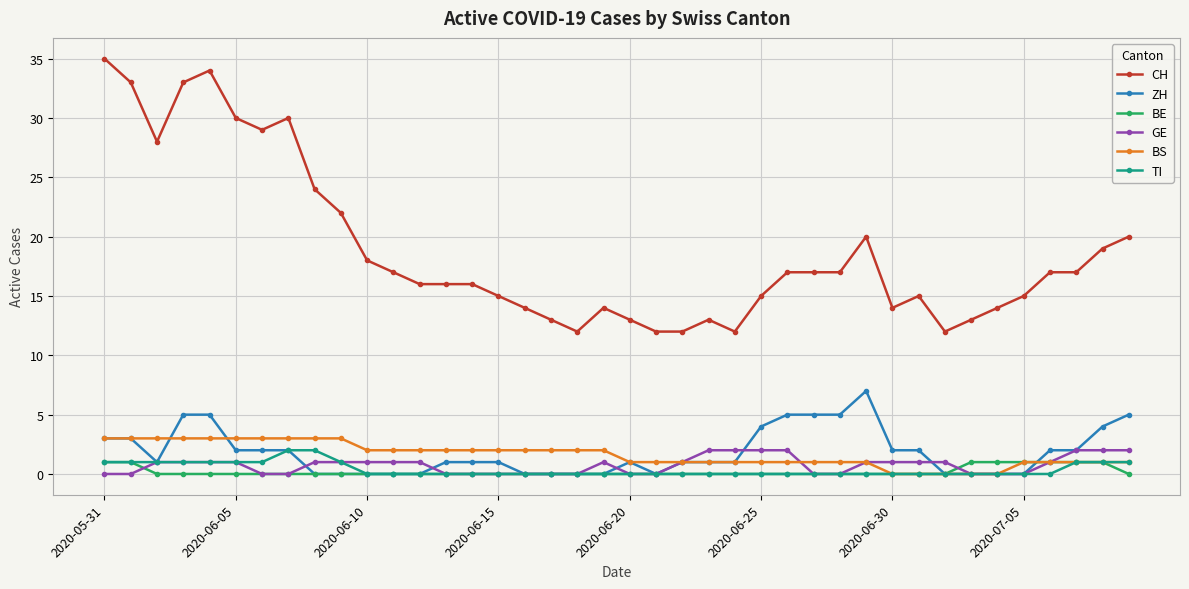

Reading left to right, what are all the values shown in this chart?

CH: 35	33	28	33	34	30	29	30	24	22	18	17	16	16	16	15	14	13	12	14	13	12	12	13	12	15	17	17	17	20	14	15	12	13	14	15	17	17	19	20
ZH: 3	3	1	5	5	2	2	2	0	0	0	0	0	1	1	1	0	0	0	0	1	0	1	1	1	4	5	5	5	7	2	2	0	0	0	0	2	2	4	5
BE: 1	1	0	0	0	0	0	0	0	0	0	0	0	0	0	0	0	0	0	0	0	0	0	0	0	0	0	0	0	0	0	0	0	1	1	1	1	1	1	0
GE: 0	0	1	1	1	1	0	0	1	1	1	1	1	0	0	0	0	0	0	1	0	0	1	2	2	2	2	0	0	1	1	1	1	0	0	0	1	2	2	2
BS: 3	3	3	3	3	3	3	3	3	3	2	2	2	2	2	2	2	2	2	2	1	1	1	1	1	1	1	1	1	1	0	0	0	0	0	1	1	1	1	1
TI: 1	1	1	1	1	1	1	2	2	1	0	0	0	0	0	0	0	0	0	0	0	0	0	0	0	0	0	0	0	0	0	0	0	0	0	0	0	1	1	1